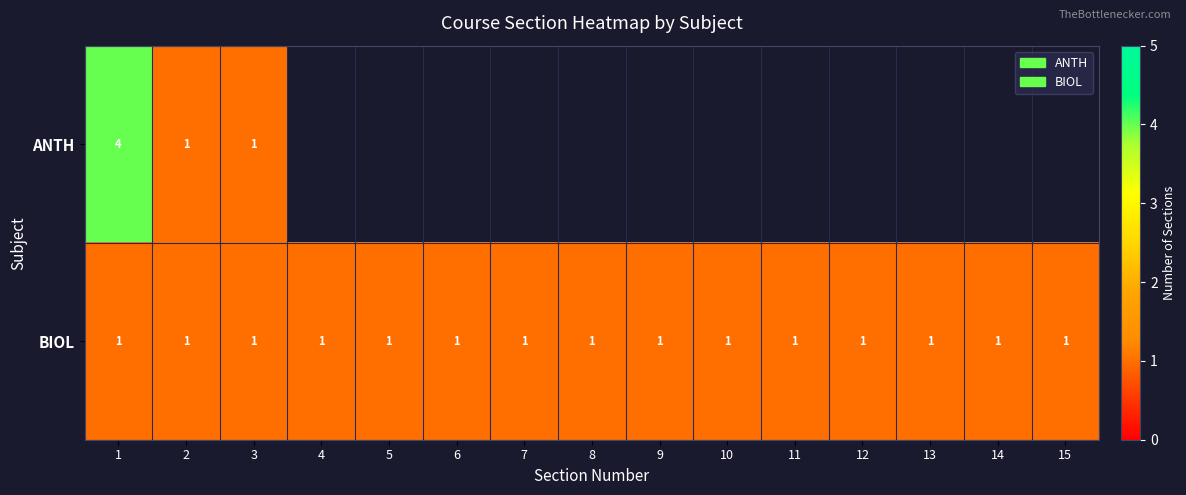

What is the sum of all BIOL values?

15